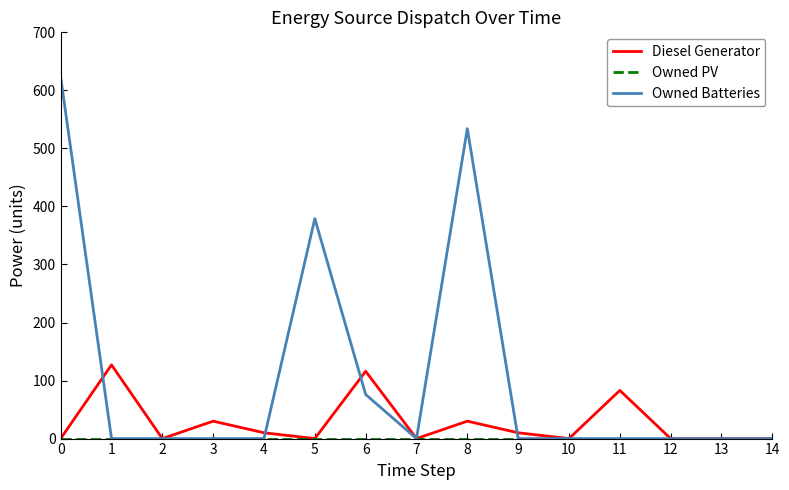

The value of Diesel Generator at 11 is 83. True or false?

True